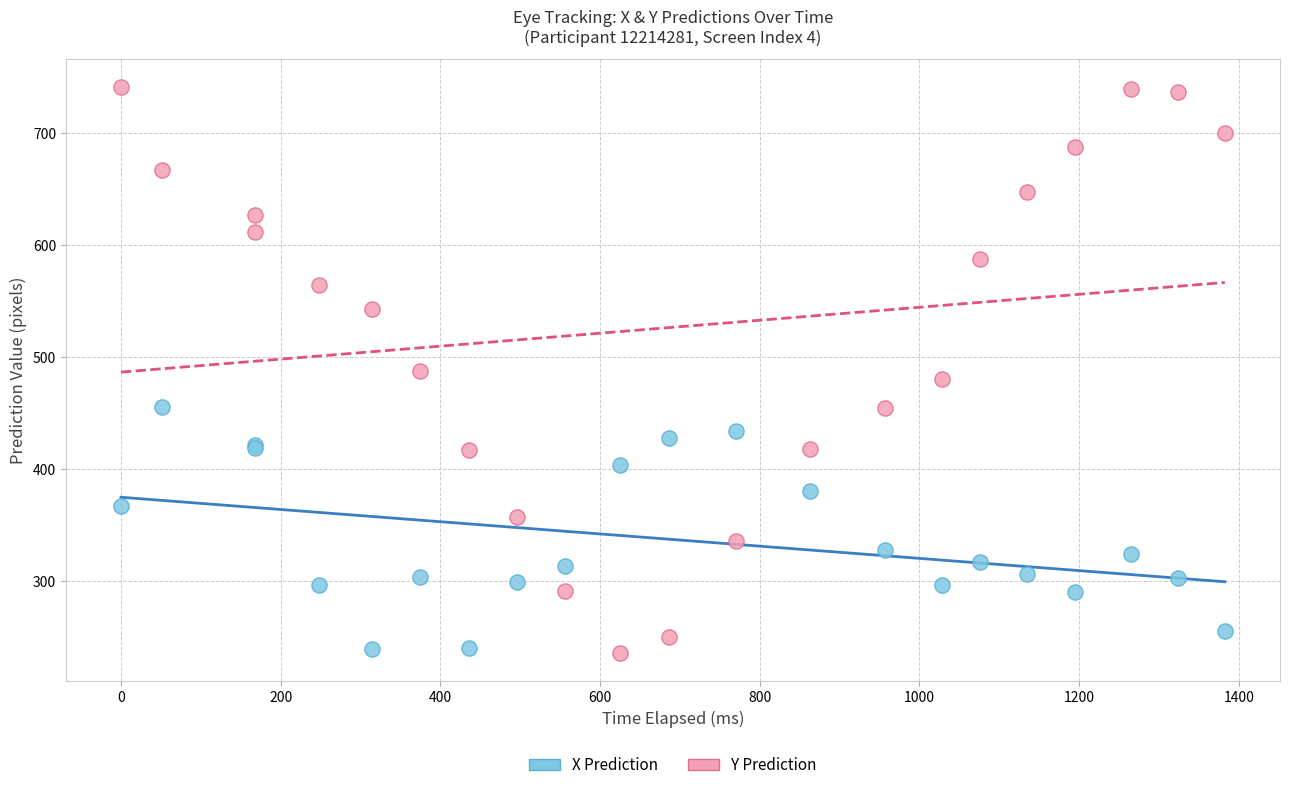

What is the X range (max minus min) for the scatter plot?

1382.5